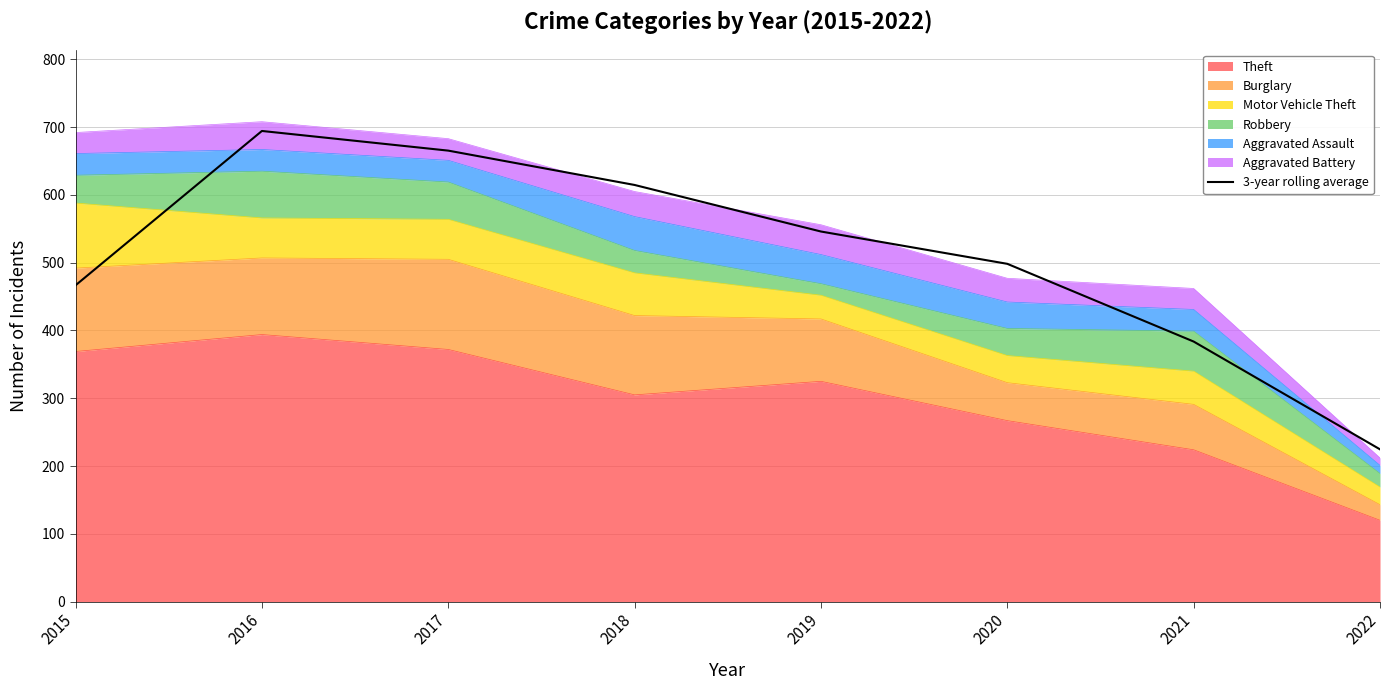

What is the difference between the second highest and minimum values?

440.7